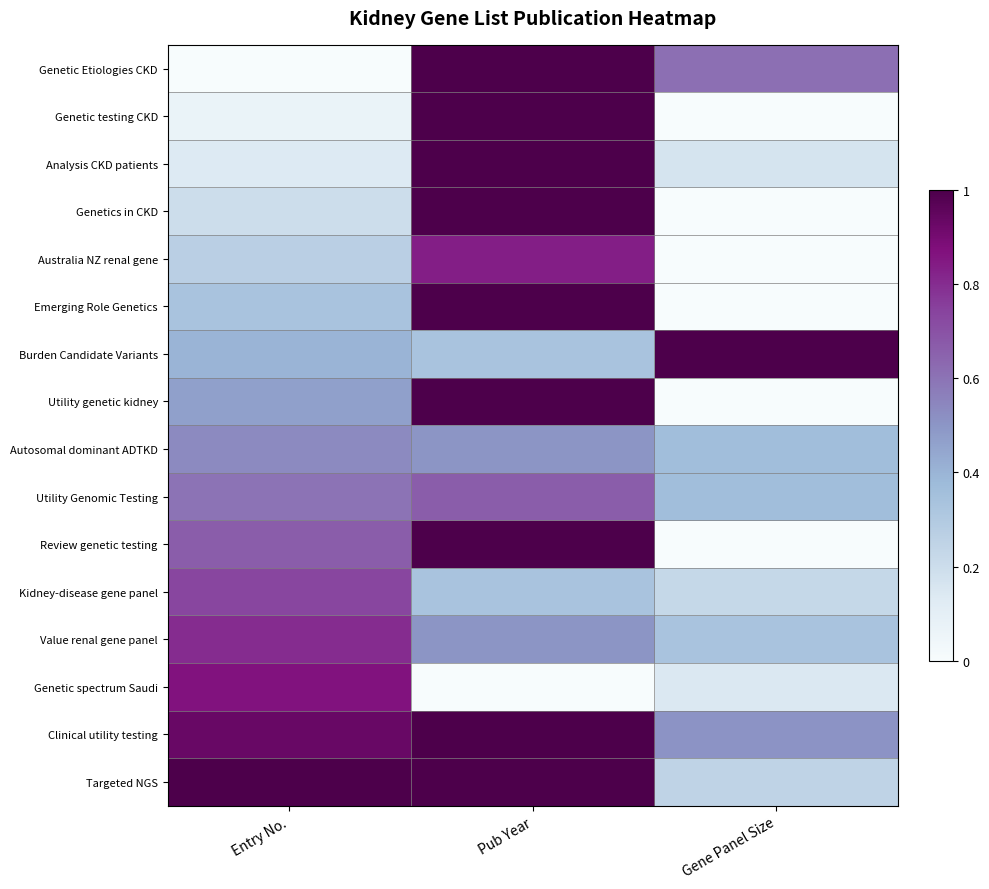

At which category does the chart reach its minimum across all series?

Entry No.